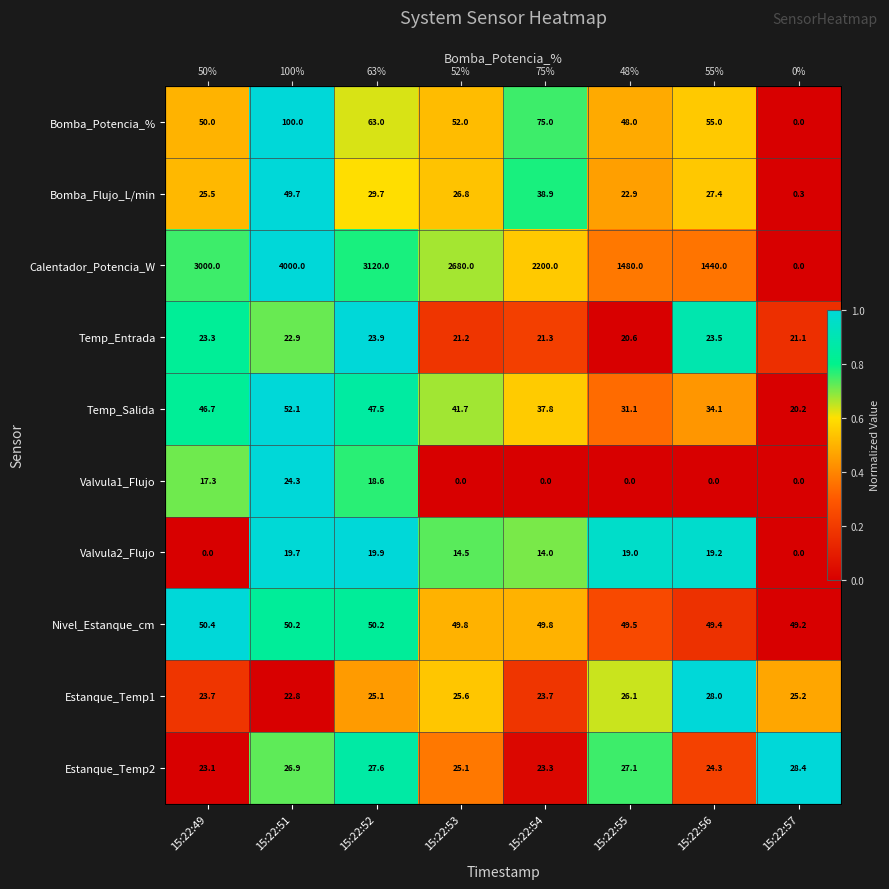

At which label is Estanque_Temp2 closest to 0?

15:22:49